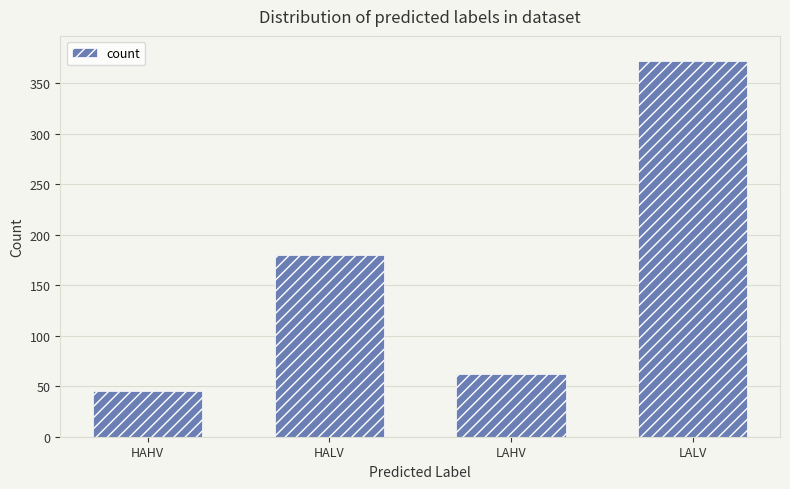

Reading left to right, extract all data points from this chart.

45	180	62	372